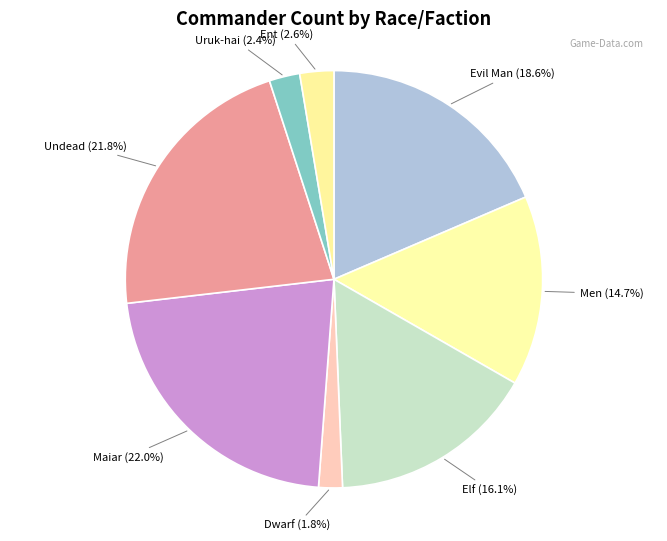

True or false: Evil Man accounts for 19% of the total.

True